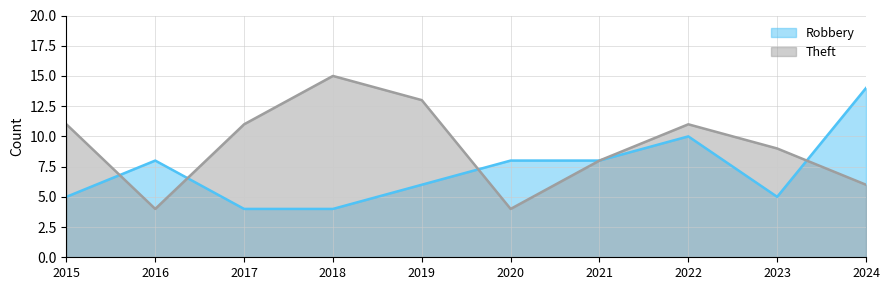

Which category has the highest value in the Theft series?

2018